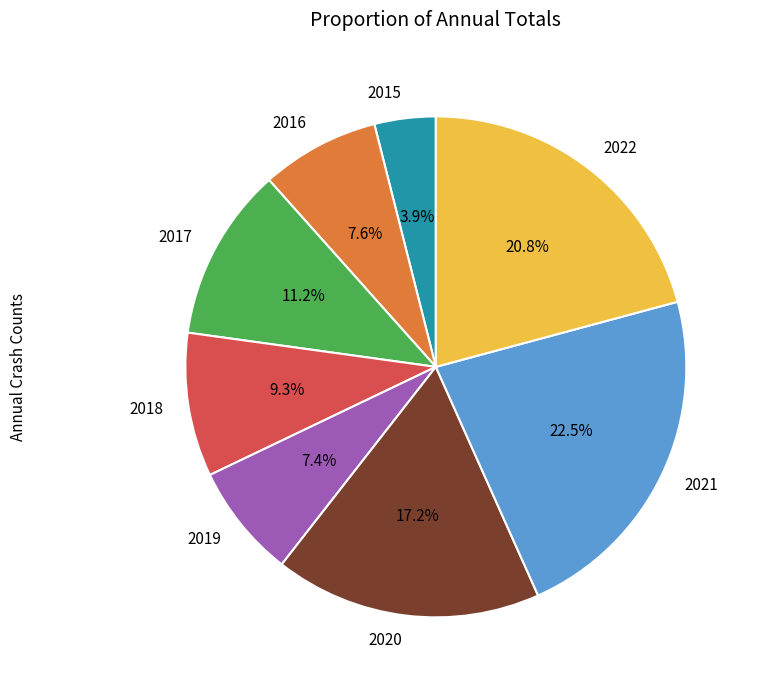

How much of the chart is everything except 2022?

79.2%